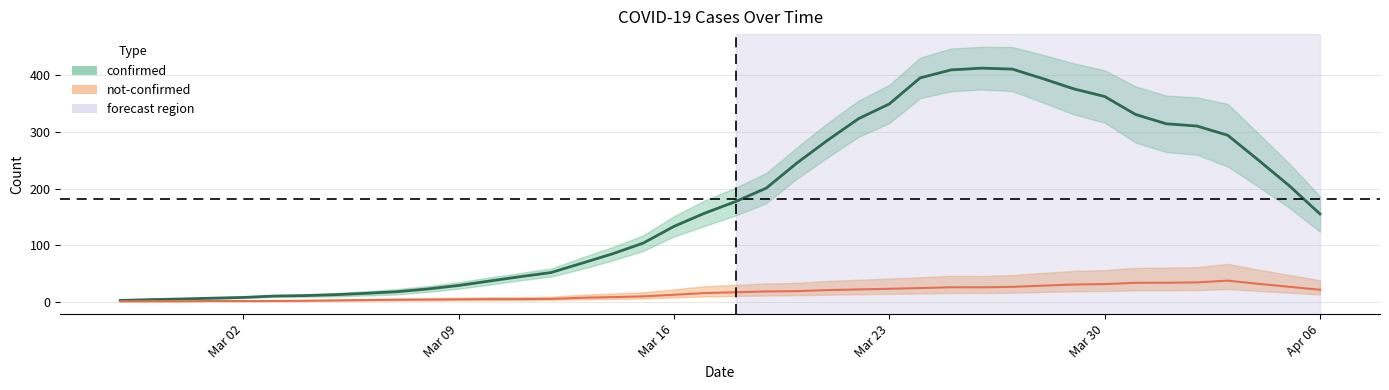

Which series changed the most between 2020-03-01 and 2020-03-11?

confirmed